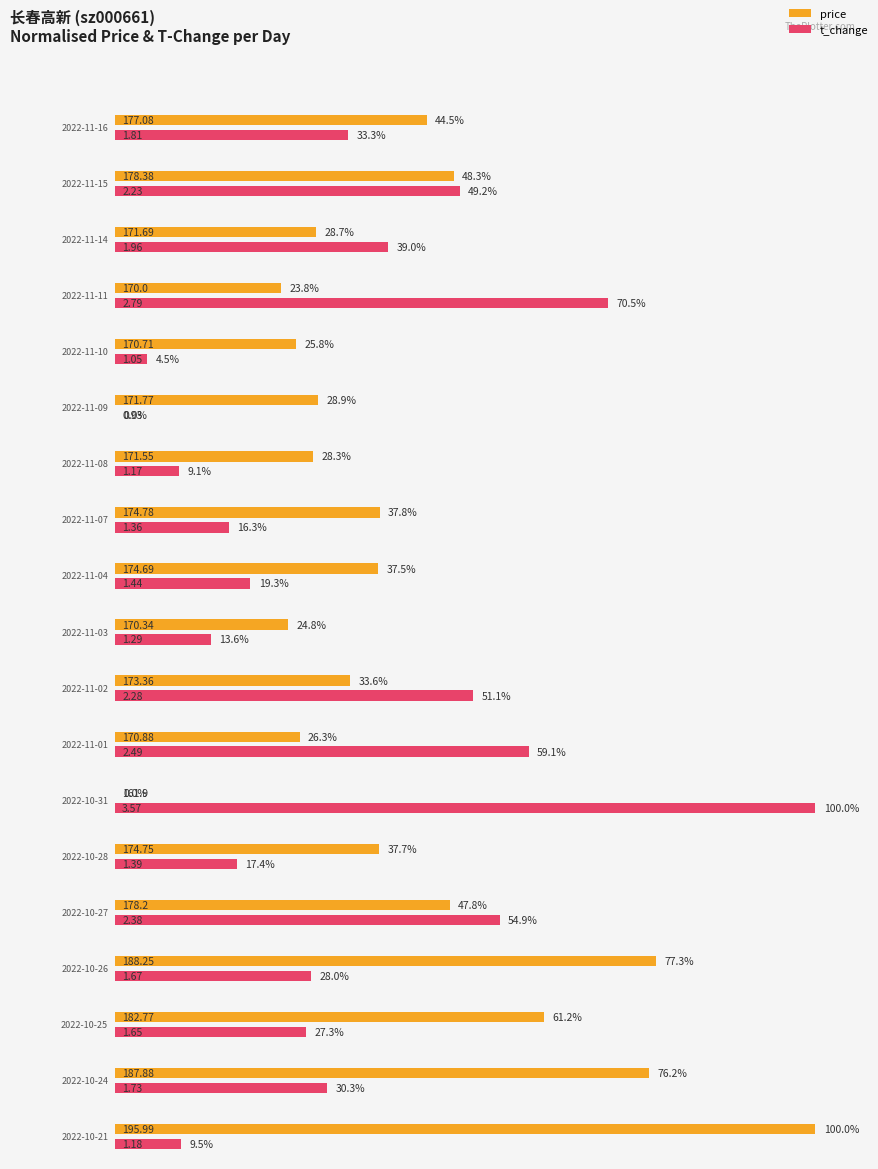

At how many categories does at least one series exceed 157?

19